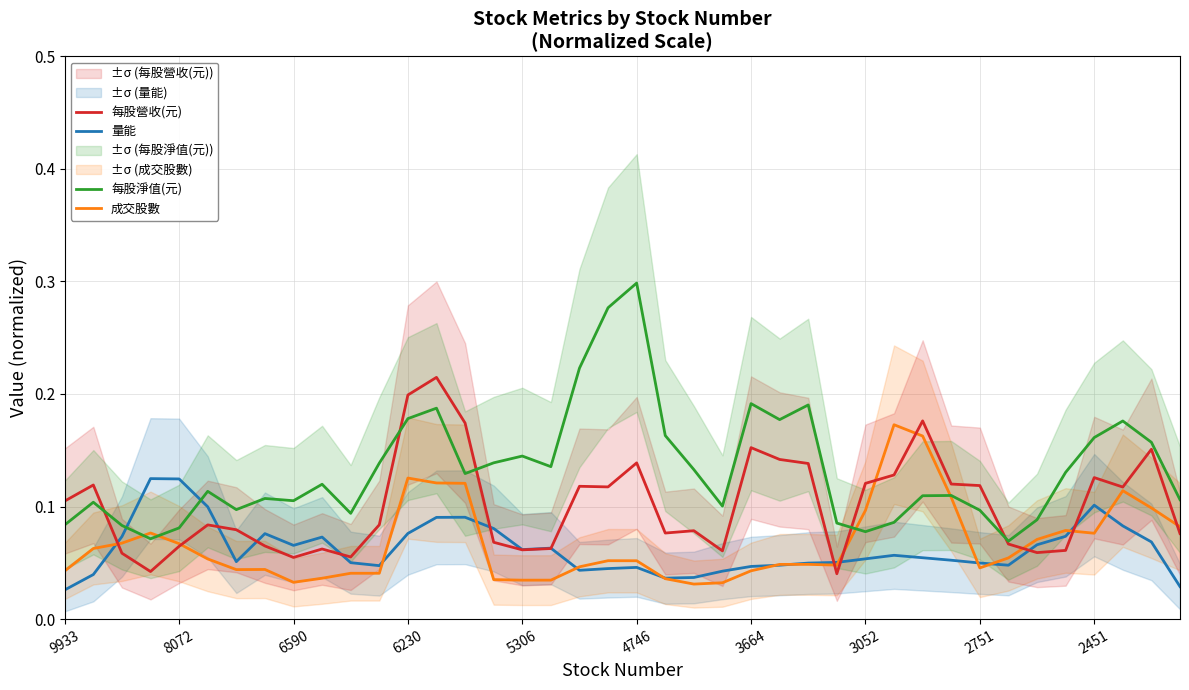

How many categories are shown in the chart?

40